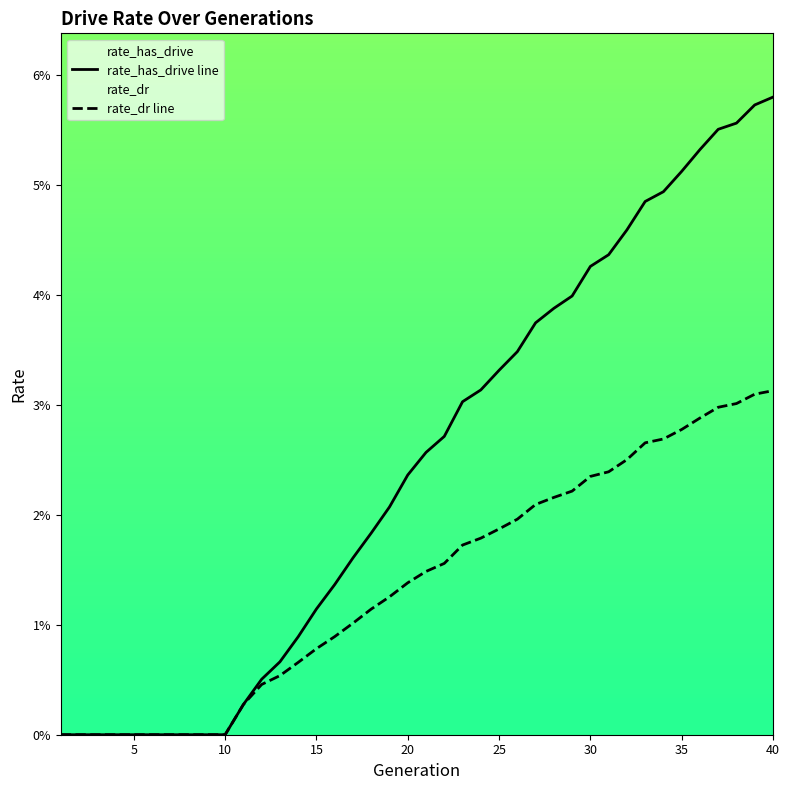

Between 4 and 5, which series saw the biggest shift?

rate_dr